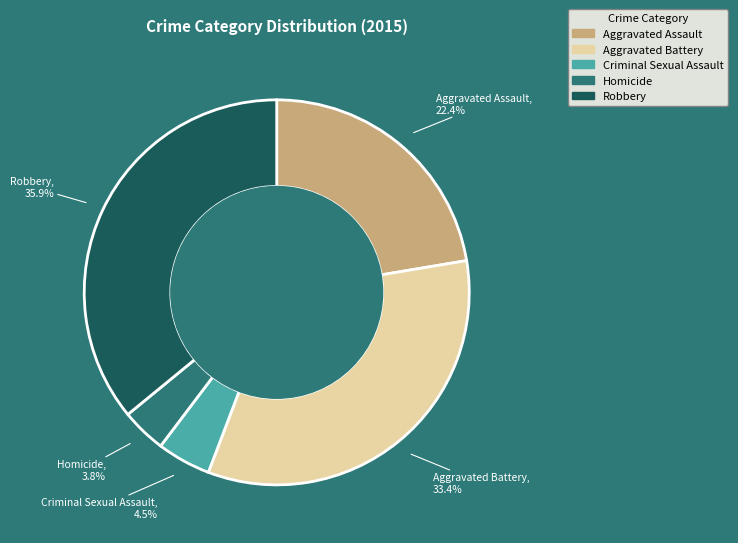

Approximately how many times larger is the value at Aggravated Battery compared to Criminal Sexual Assault?

7.4